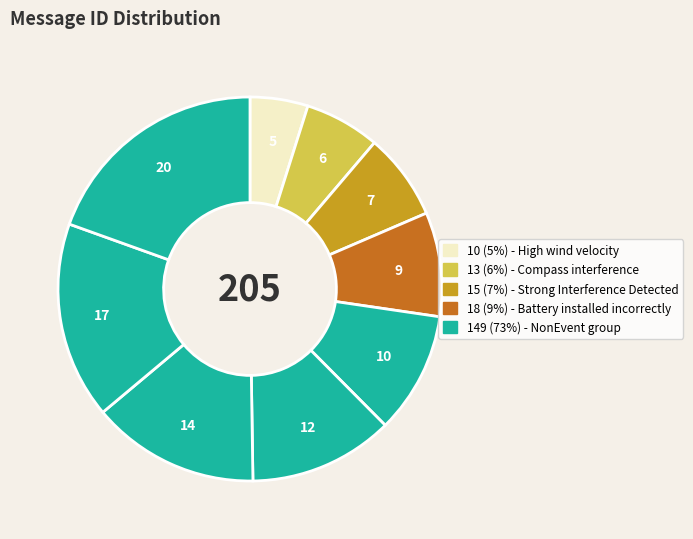

How many segments does this pie chart have?

9